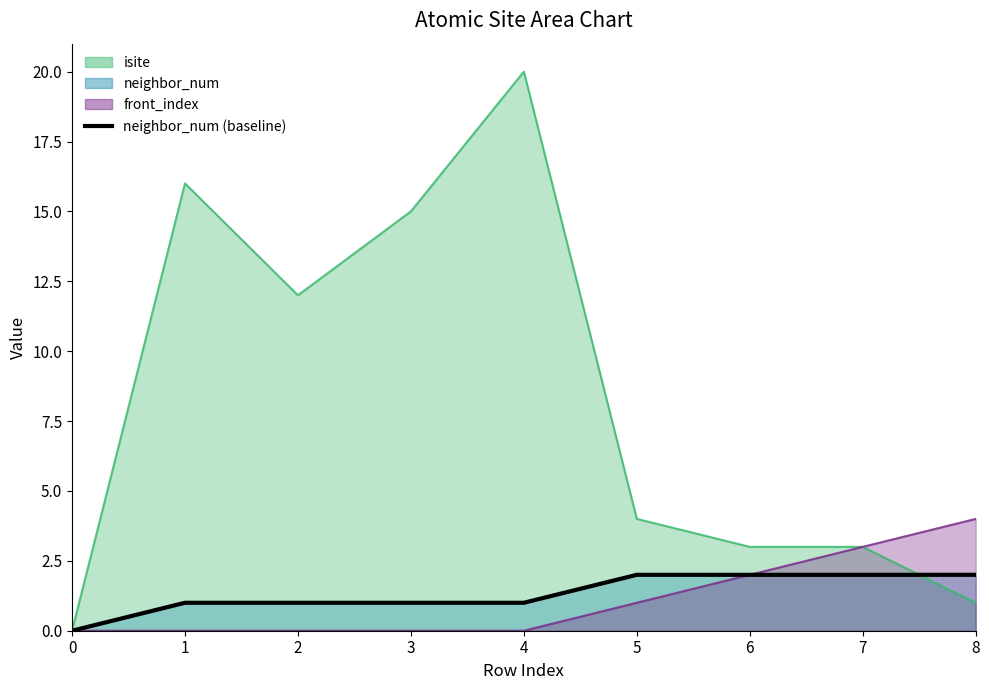

How many positive values are there?

8